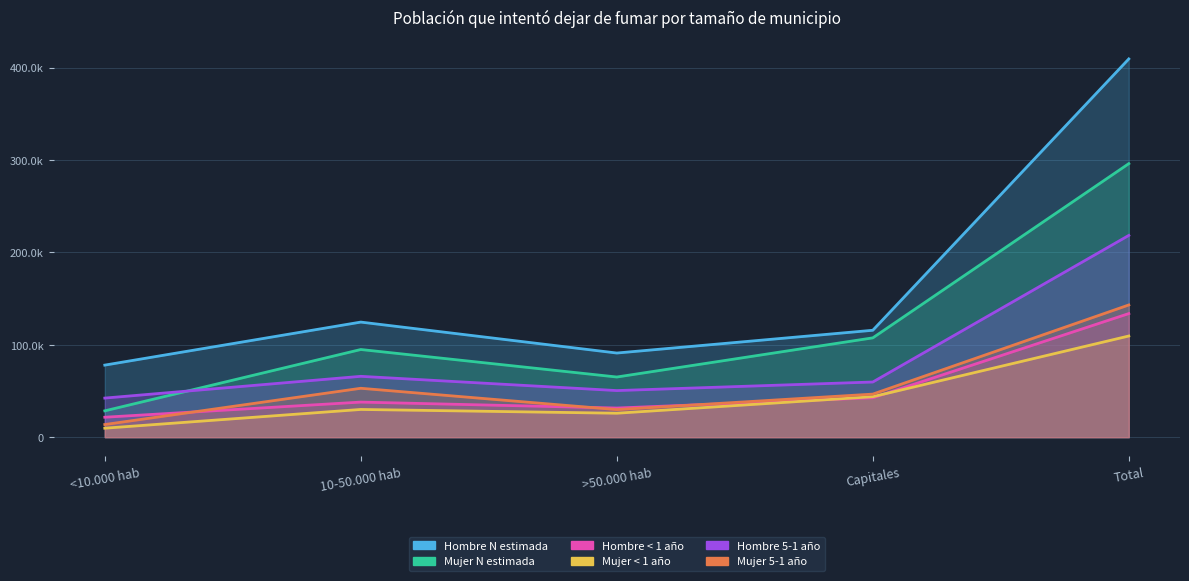

Does the chart have visible grid lines?

Yes